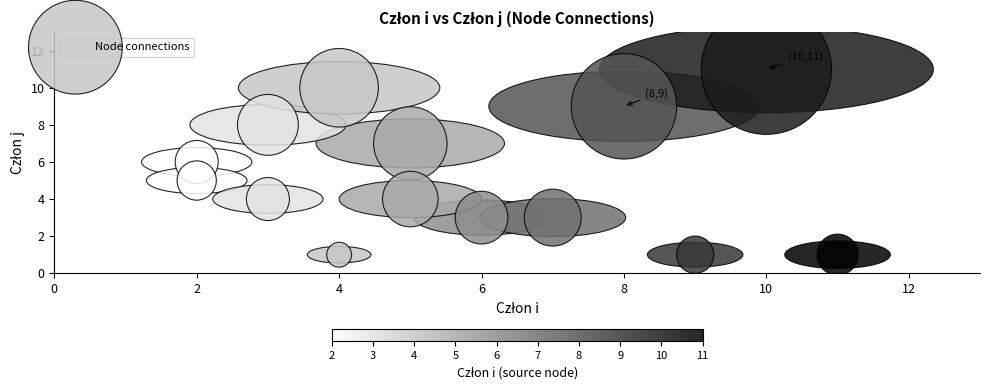

What is the range of X values (max minus min)?

9